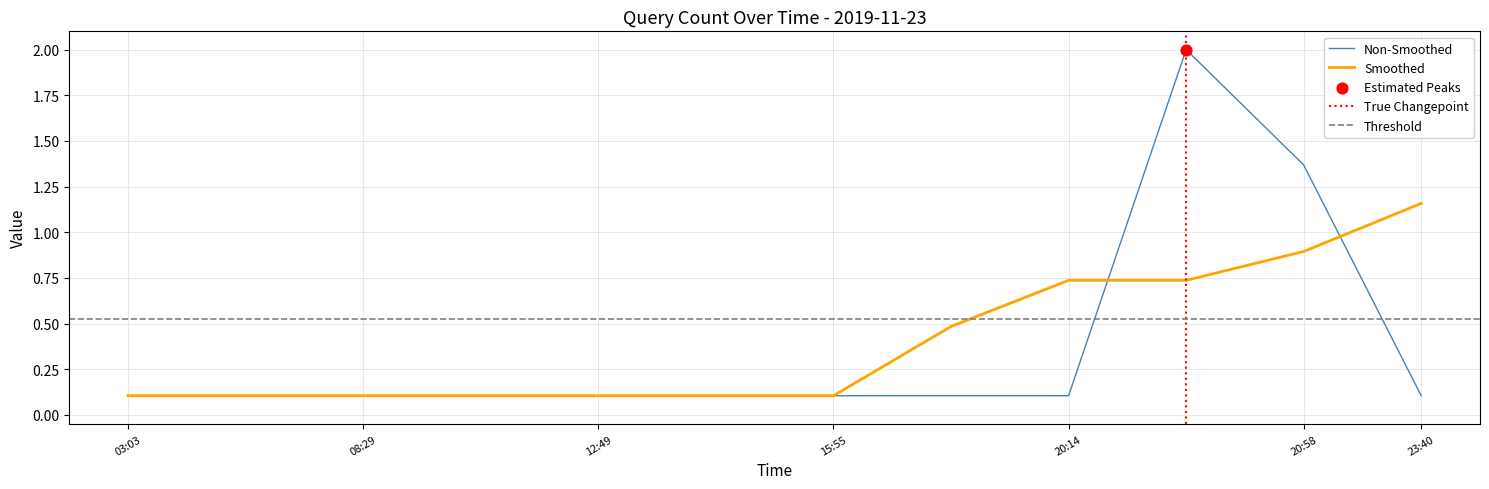

True or false: Smoothed has a value of 0.1 at 08:29.

True